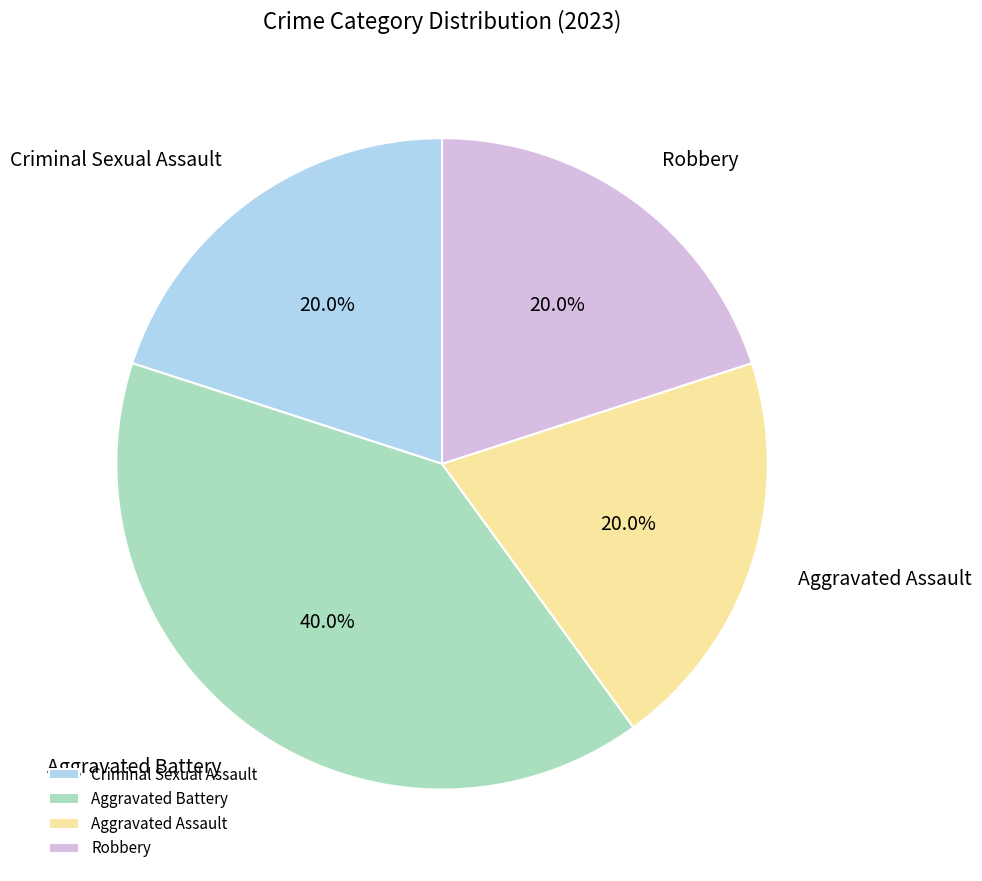

What percentage is the Aggravated Assault slice, to the nearest percent?

20%